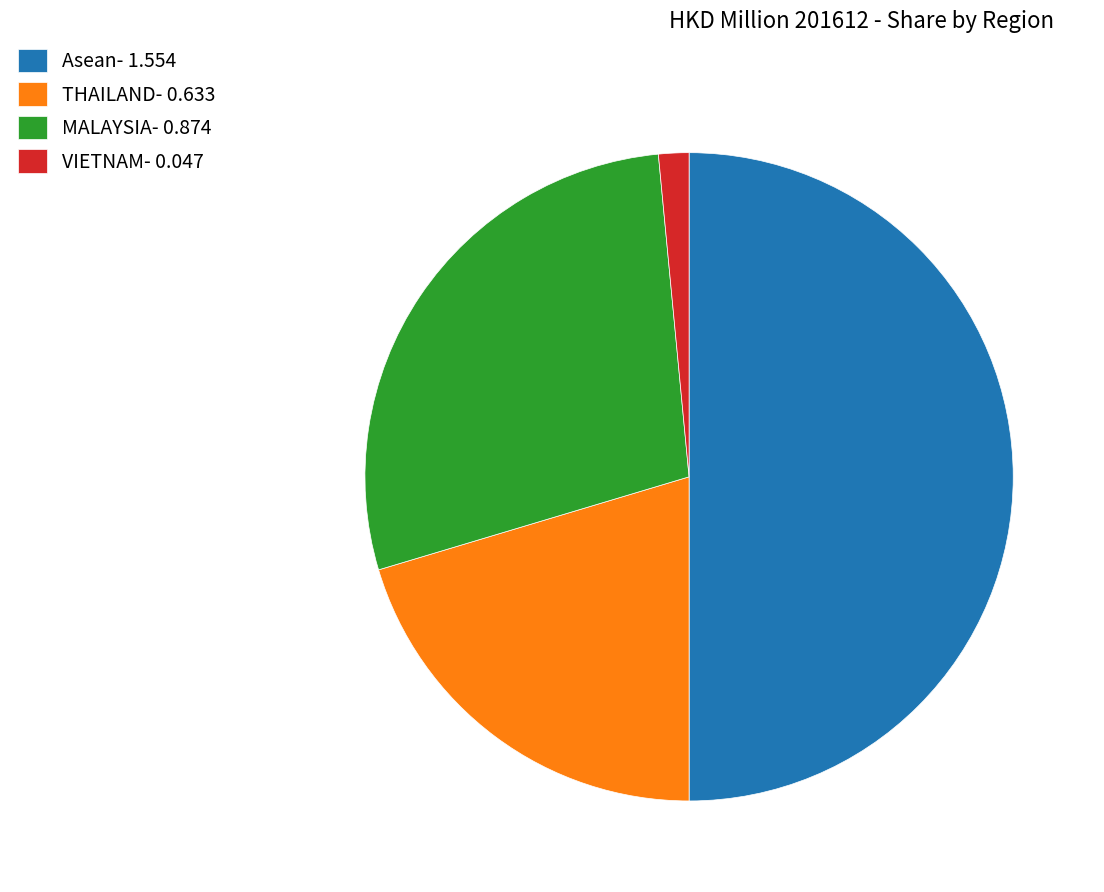

Combined, do Asean and MALAYSIA account for over 50%?

Yes